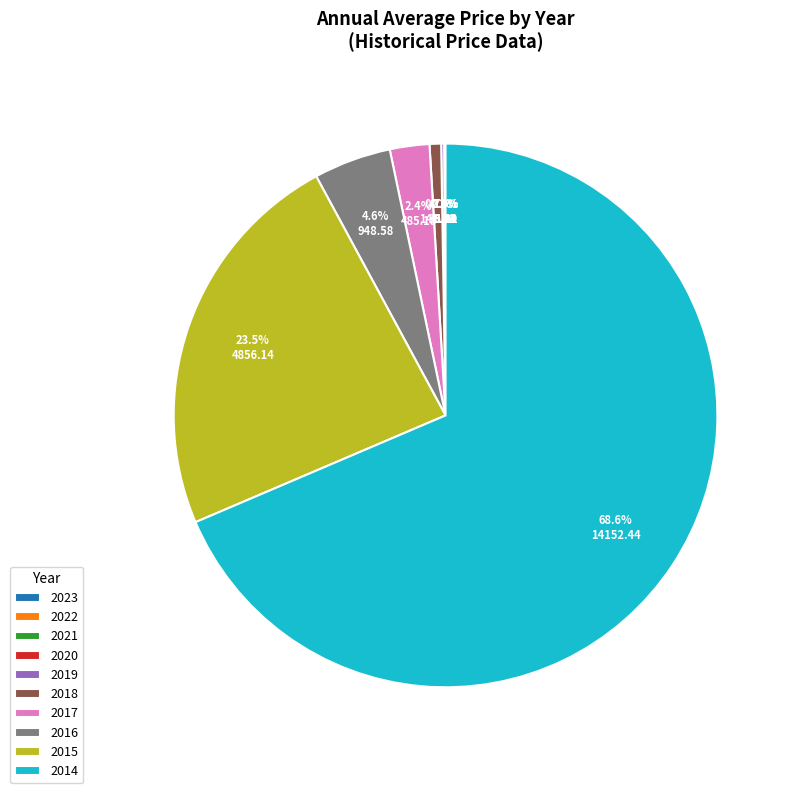

Which slice is the largest?

2014